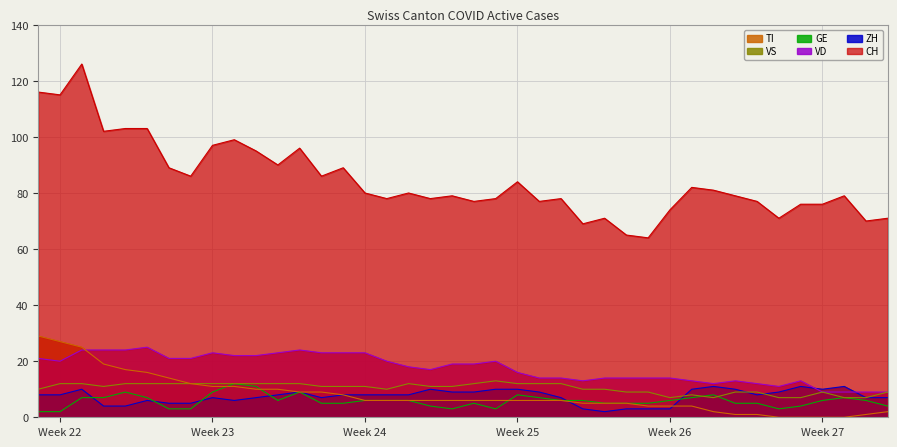

Rank the series at 2020-07-07 from highest to lowest value.

CH, ZH, VD, GE, VS, TI